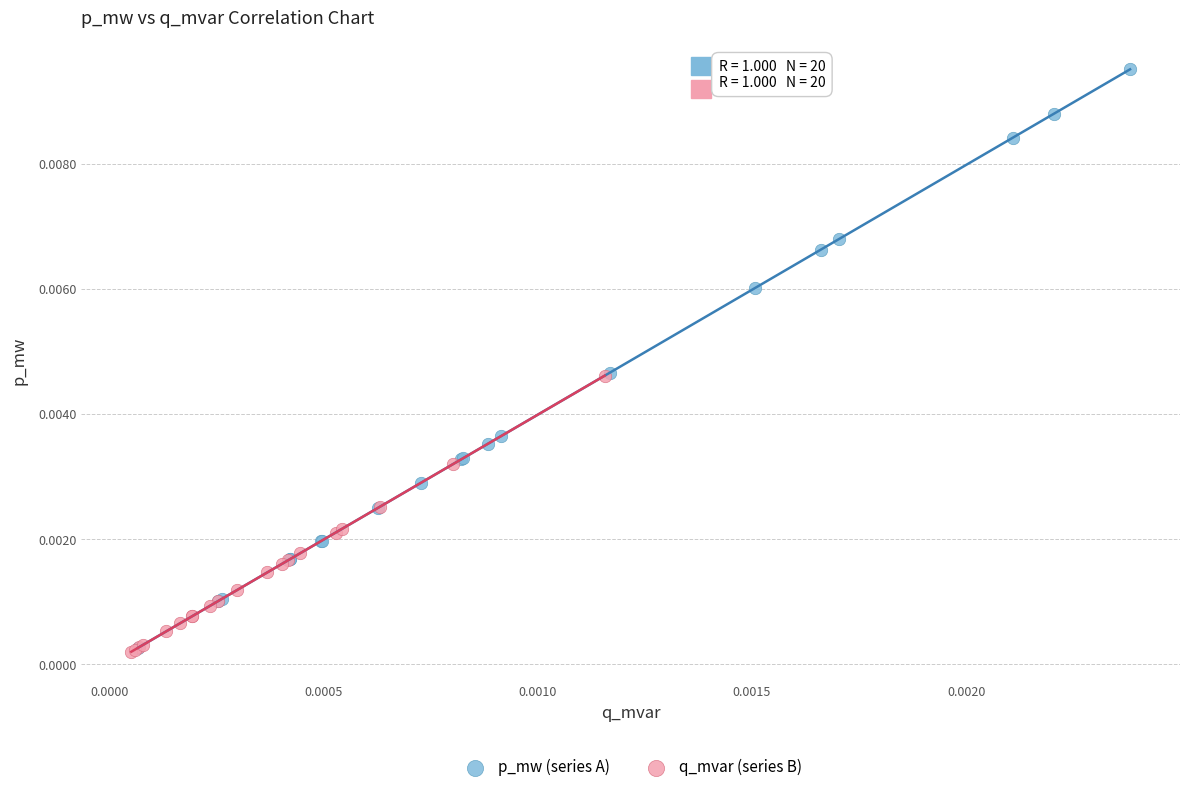

Which series reaches the maximum Y coordinate?

p_mw (series A)